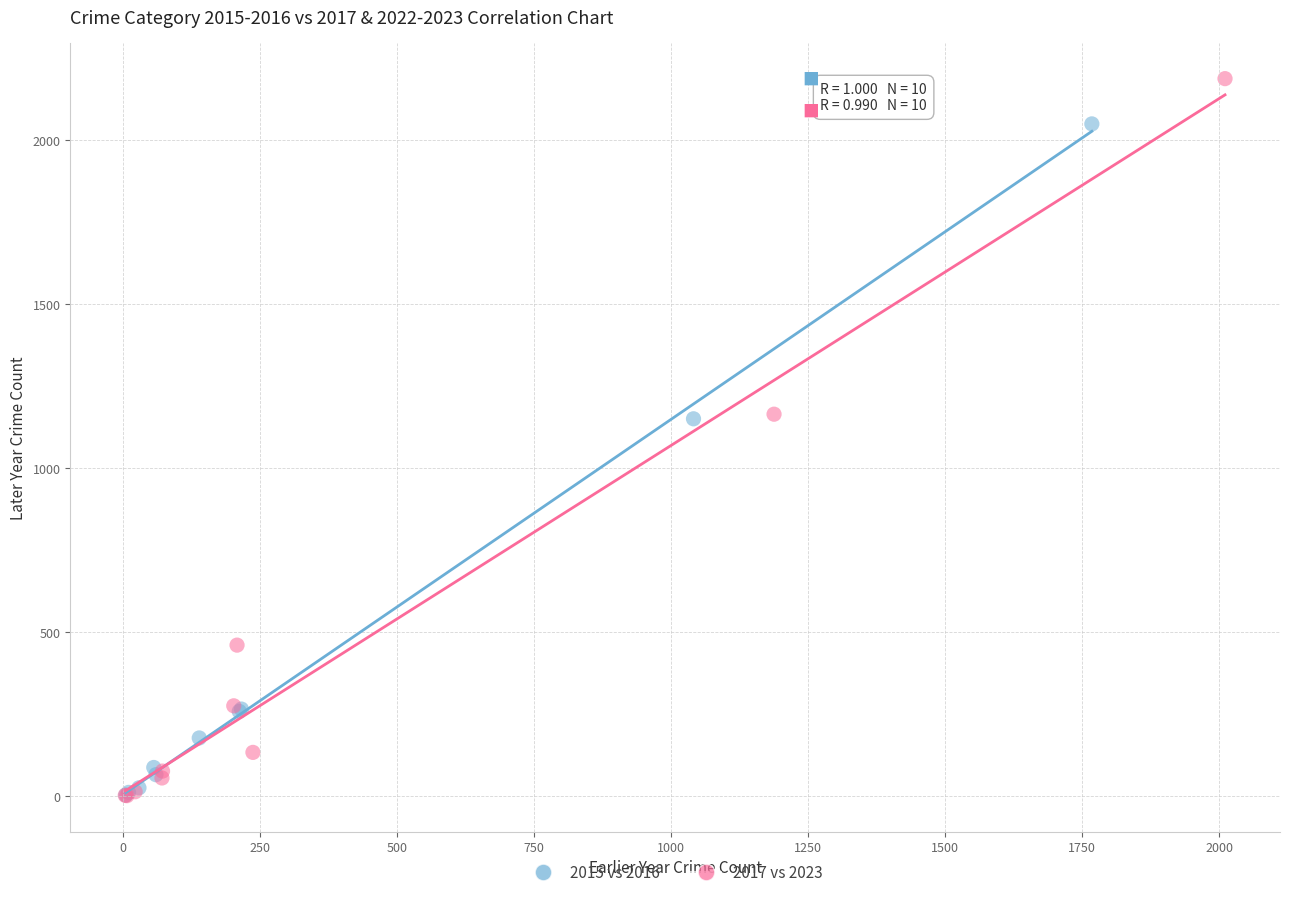

What are all the series names shown in the legend?

2015 vs 2016, 2017 vs 2023